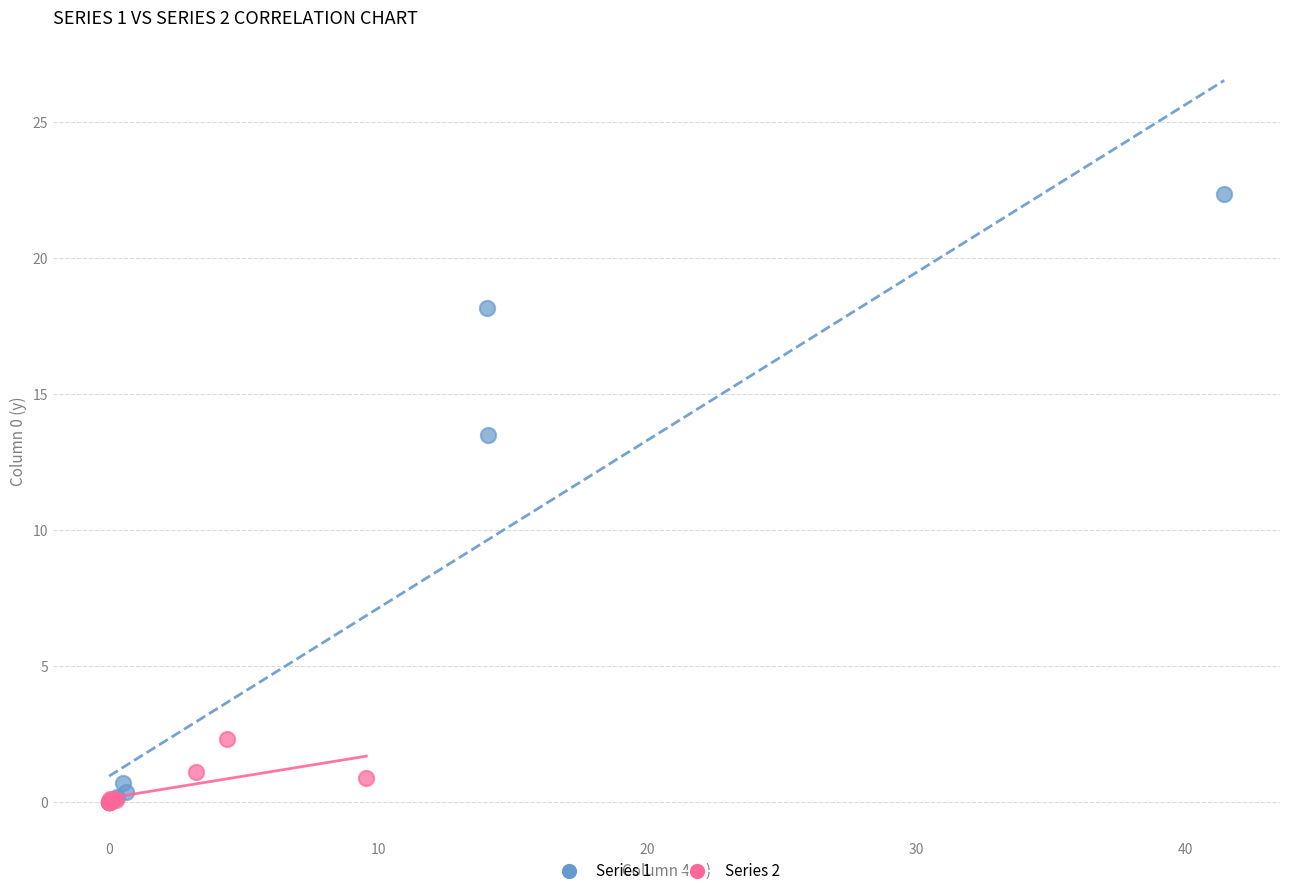

Which series reaches the maximum Y coordinate?

Series 1